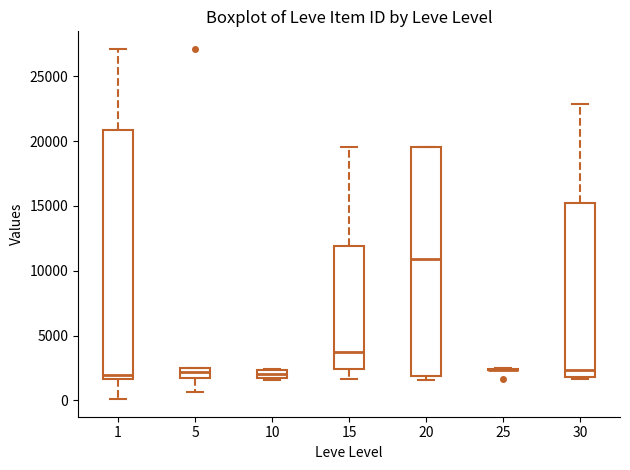

Comparing the boxes themselves (not the whiskers), which one is the tallest?

1